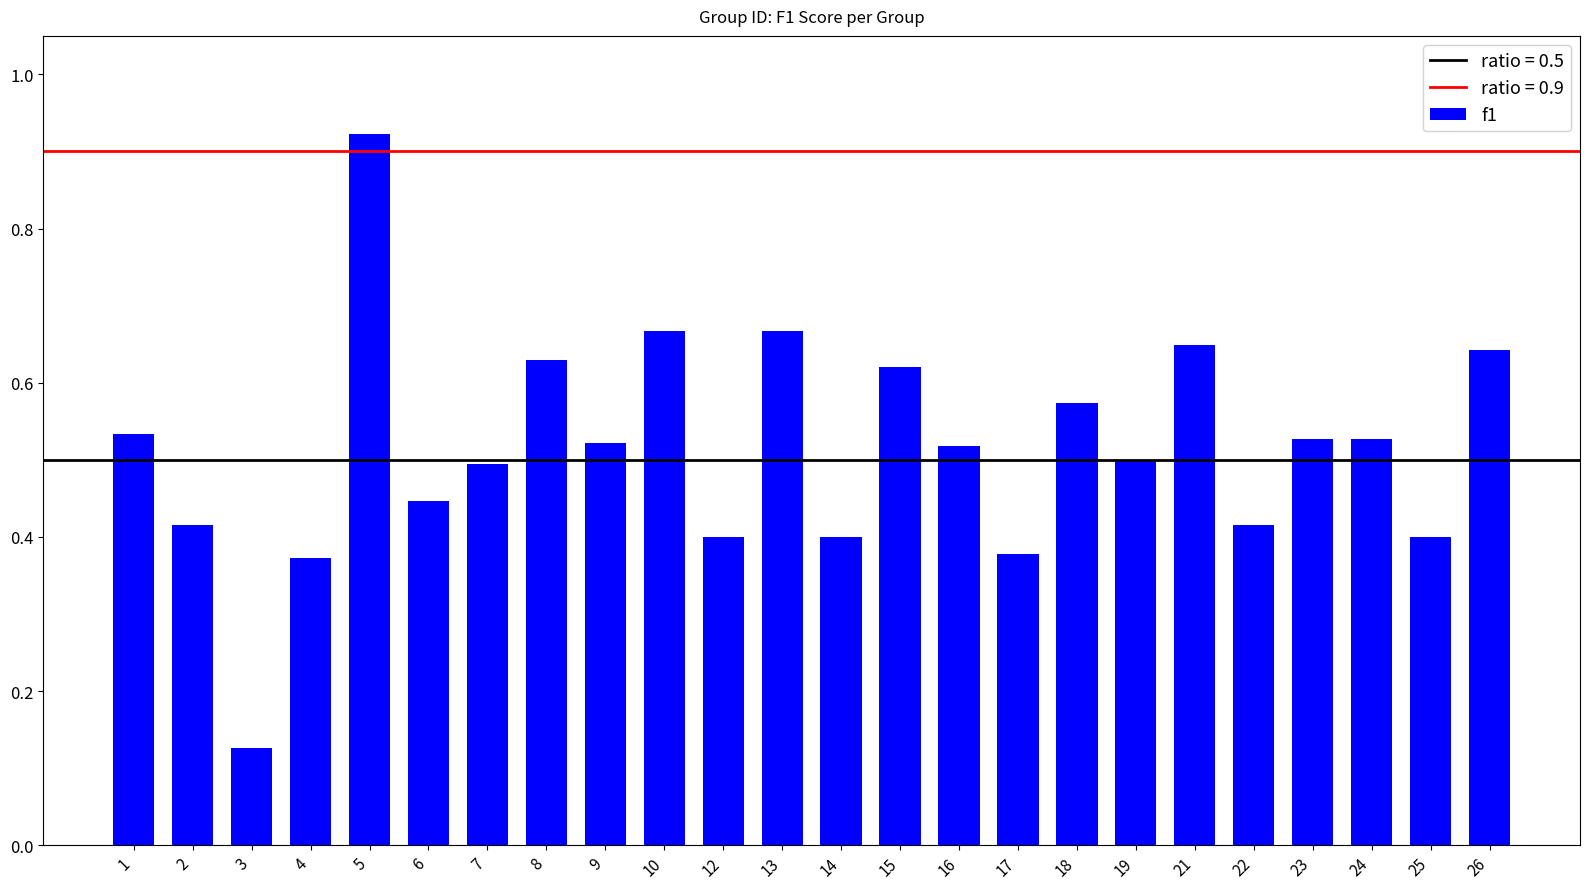

Which has a higher value, 22 or 1?

1